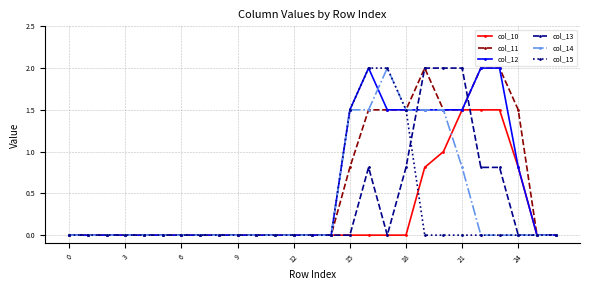

What is the greatest value displayed?

2.0